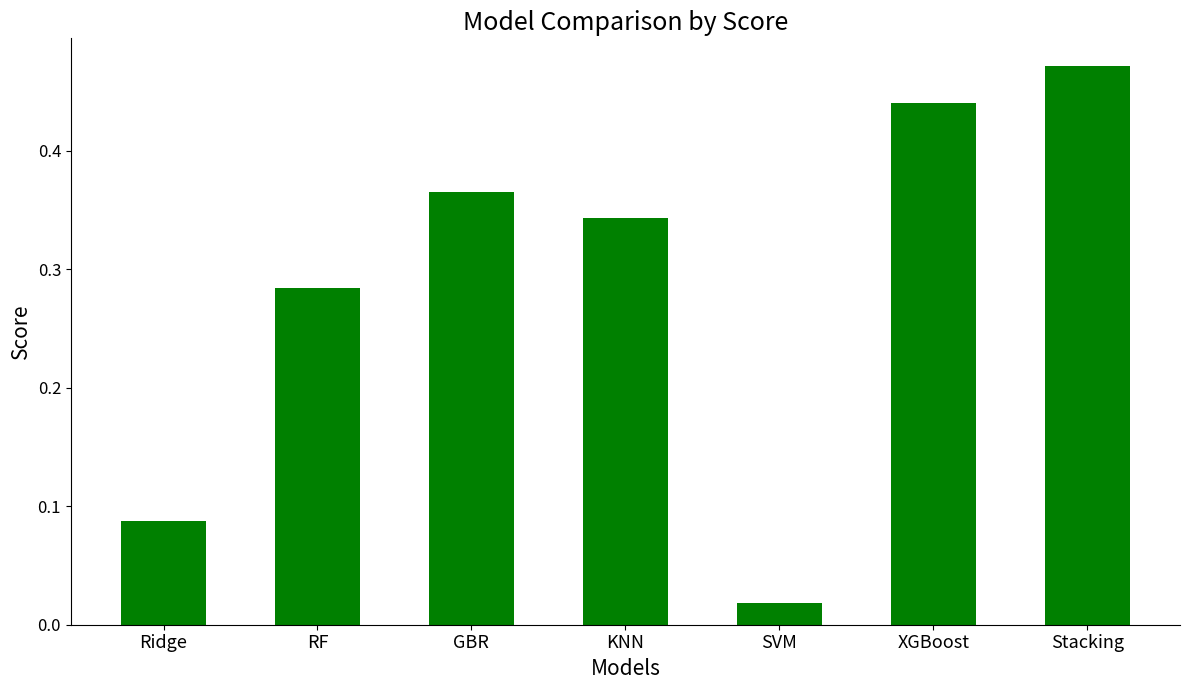

What is the change in value from KNN to SVM?

-0.3